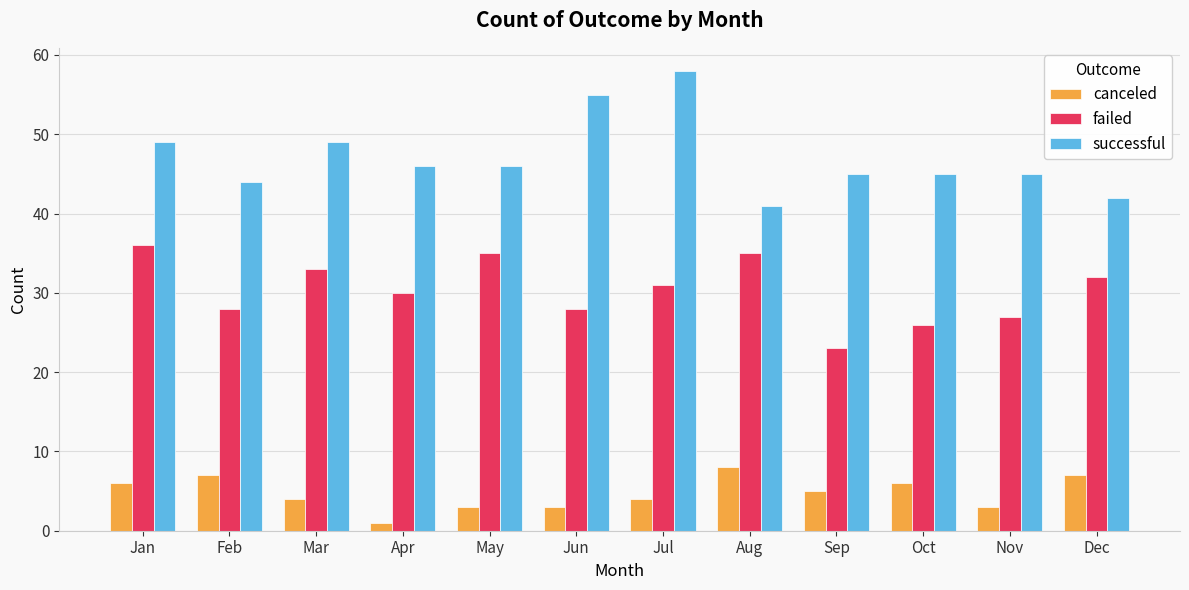

Are the bars horizontal?

No